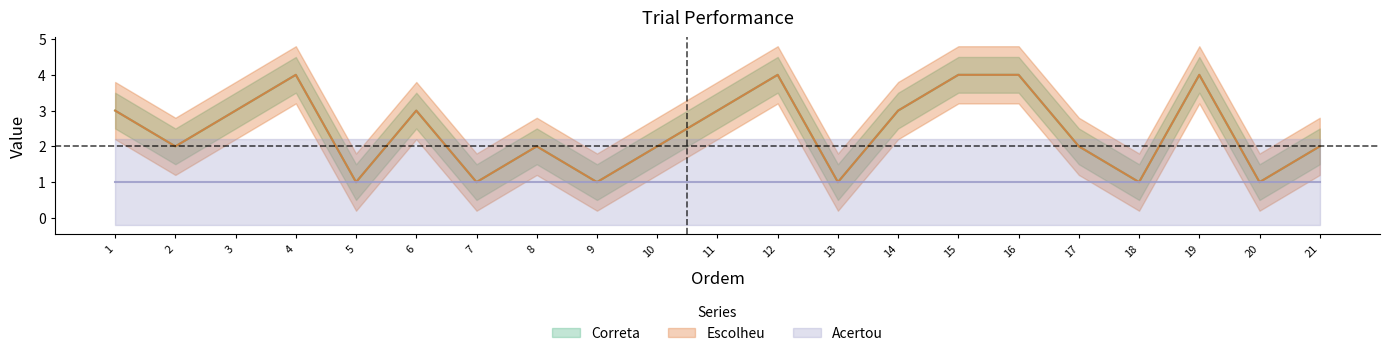

Which has a higher value, 1 or 18?

1